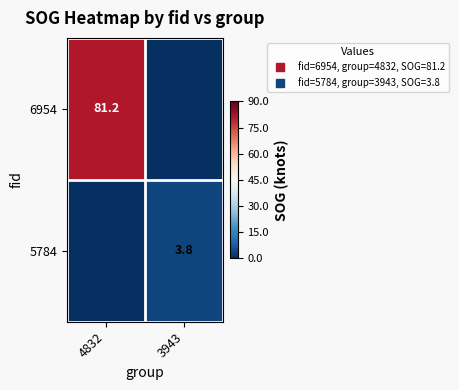

What is the spread (max minus min) of values at 3943?

3.8